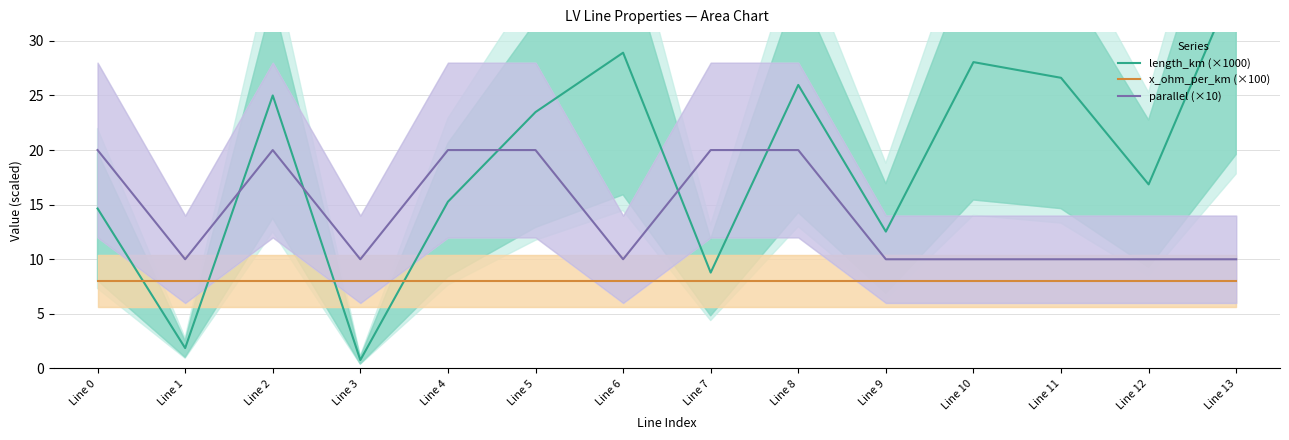

In length_km (×1000), how many points are higher than both neighbors (excluding endpoints)?

4